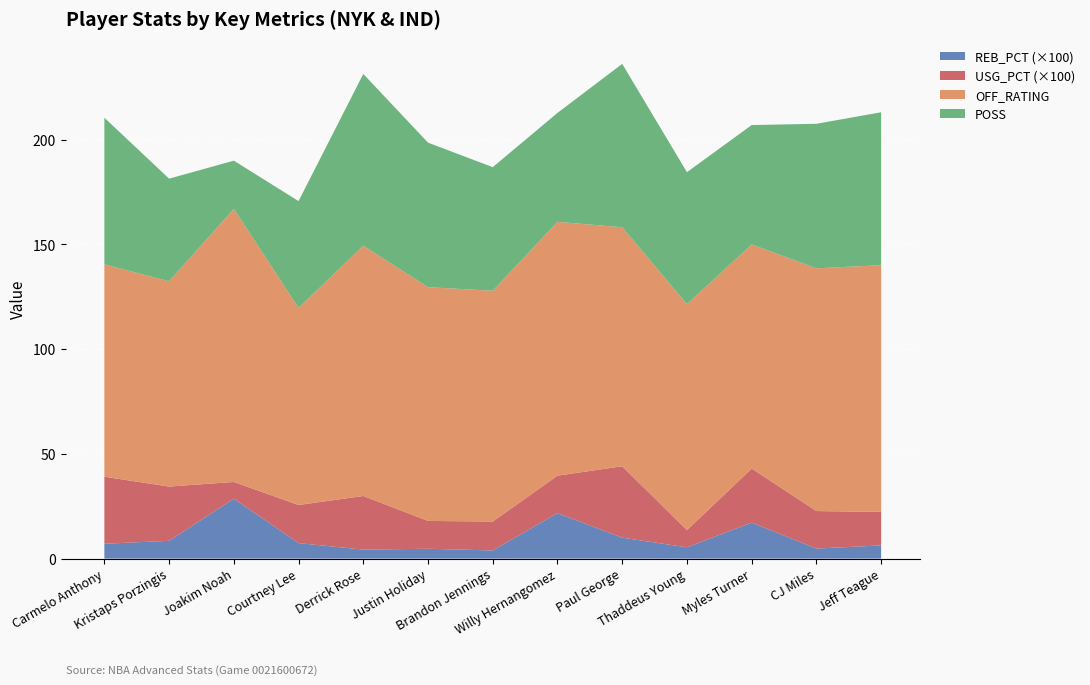

Reading right to left, list all the values displayed in this chart.

POSS: Jeff Teague=73.0	CJ Miles=69.0	Myles Turner=57.0	Thaddeus Young=63.0	Paul George=78.0	Willy Hernangomez=52.0	Brandon Jennings=59.0	Justin Holiday=69.0	Derrick Rose=82.0	Courtney Lee=51.0	Joakim Noah=23.0	Kristaps Porzingis=49.0	Carmelo Anthony=70.0
OFF_RATING: Jeff Teague=117.8	CJ Miles=115.9	Myles Turner=107.0	Thaddeus Young=107.9	Paul George=114.1	Willy Hernangomez=121.2	Brandon Jennings=110.2	Justin Holiday=111.6	Derrick Rose=119.5	Courtney Lee=94.1	Joakim Noah=130.4	Kristaps Porzingis=98.0	Carmelo Anthony=101.4
USG_PCT: Jeff Teague=0.2	CJ Miles=0.2	Myles Turner=0.3	Thaddeus Young=0.1	Paul George=0.3	Willy Hernangomez=0.2	Brandon Jennings=0.1	Justin Holiday=0.1	Derrick Rose=0.3	Courtney Lee=0.2	Joakim Noah=0.1	Kristaps Porzingis=0.3	Carmelo Anthony=0.3
REB_PCT: Jeff Teague=0.1	CJ Miles=0.0	Myles Turner=0.2	Thaddeus Young=0.1	Paul George=0.1	Willy Hernangomez=0.2	Brandon Jennings=0.0	Justin Holiday=0.0	Derrick Rose=0.0	Courtney Lee=0.1	Joakim Noah=0.3	Kristaps Porzingis=0.1	Carmelo Anthony=0.1